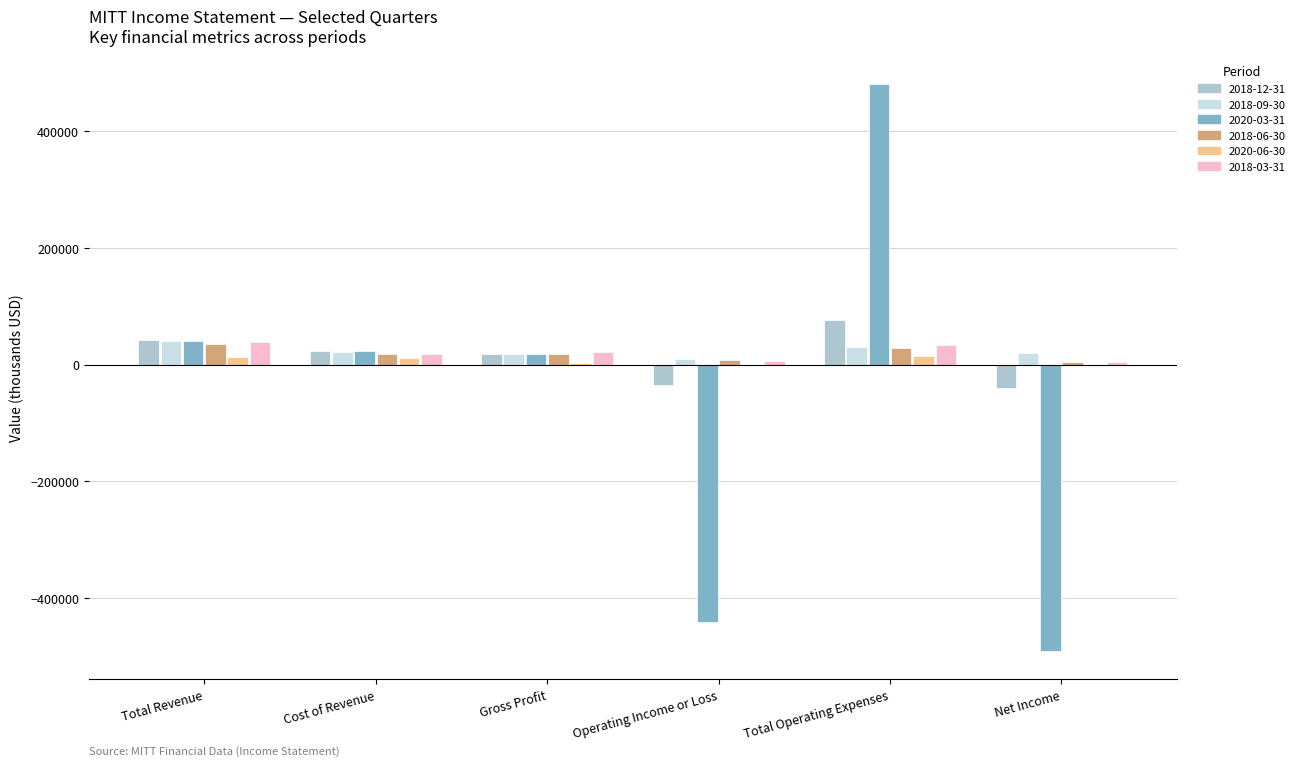

At which category is the sum across all series the highest?

Total Operating Expenses